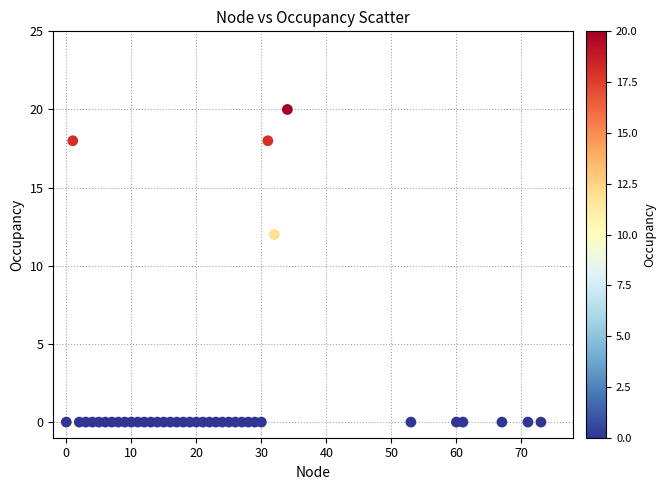

What Y value in the scatter plot is closest to 10?

12